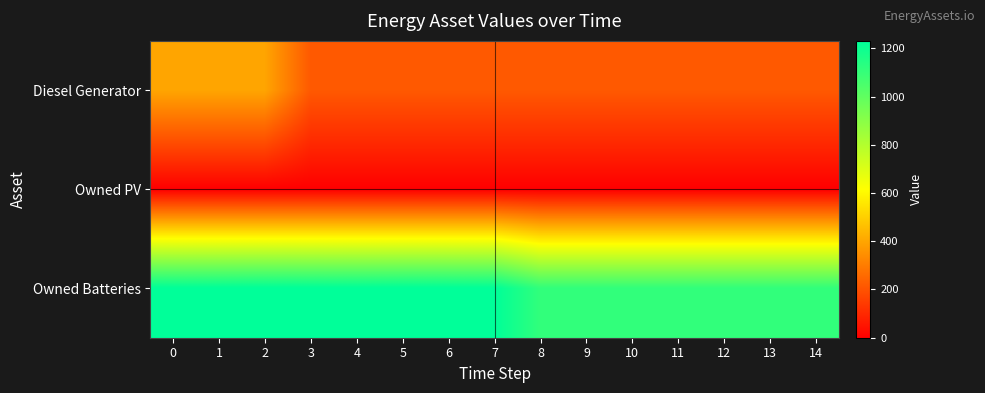

How many series are shown in this chart?

3